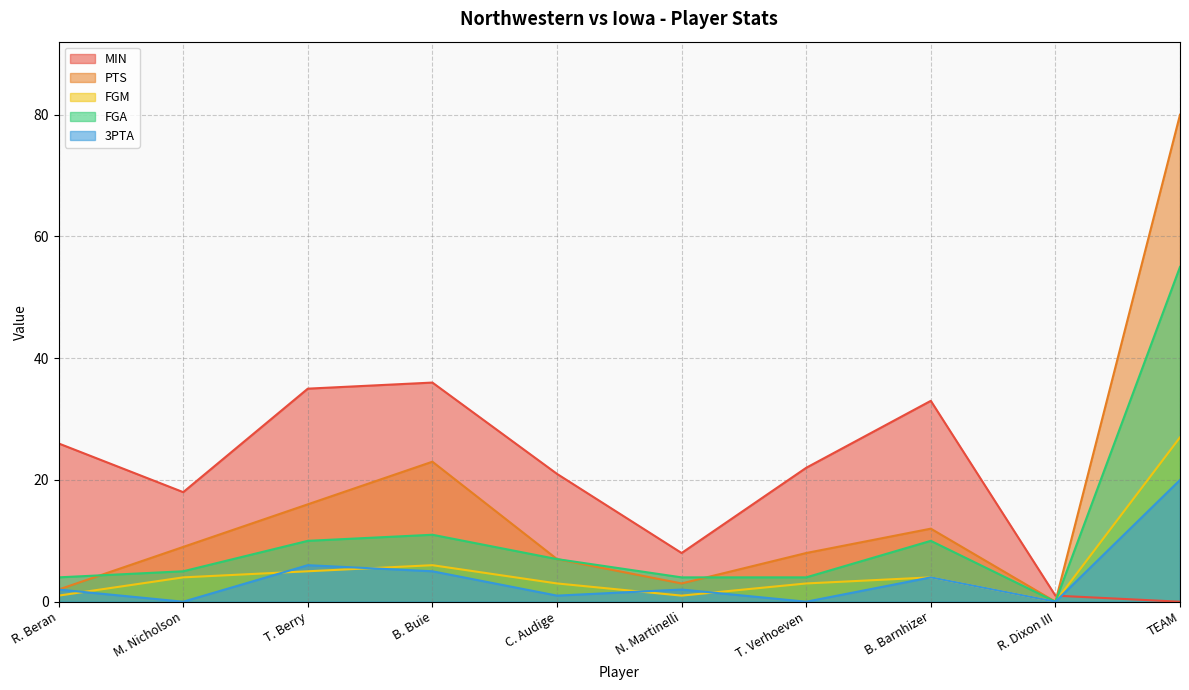

Where does the FGM series first go above 4?

T. Berry